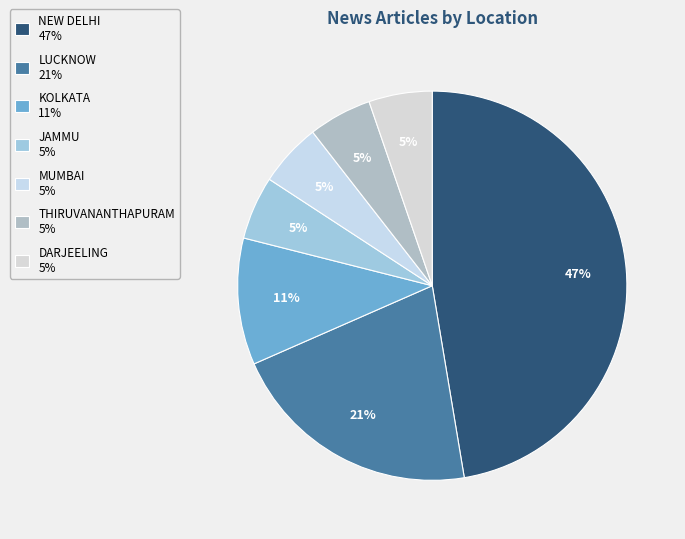

What portion of the pie excludes MUMBAI?

94.7%